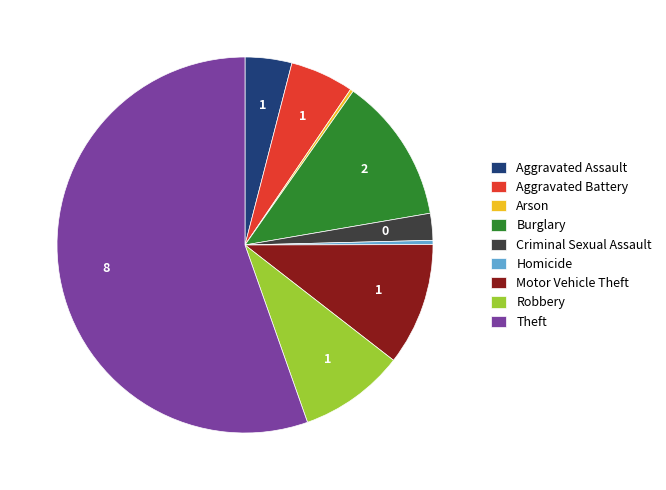

Is there a majority slice in this chart?

Yes